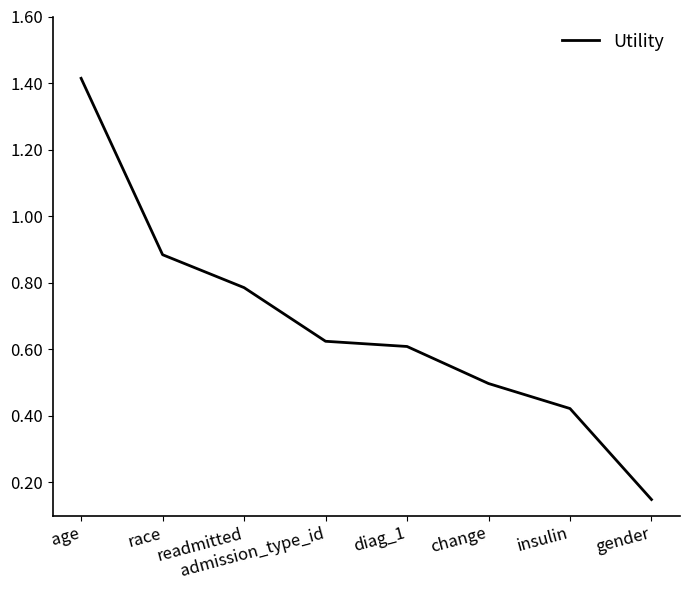

Where is the data nearest to the value 0?

gender